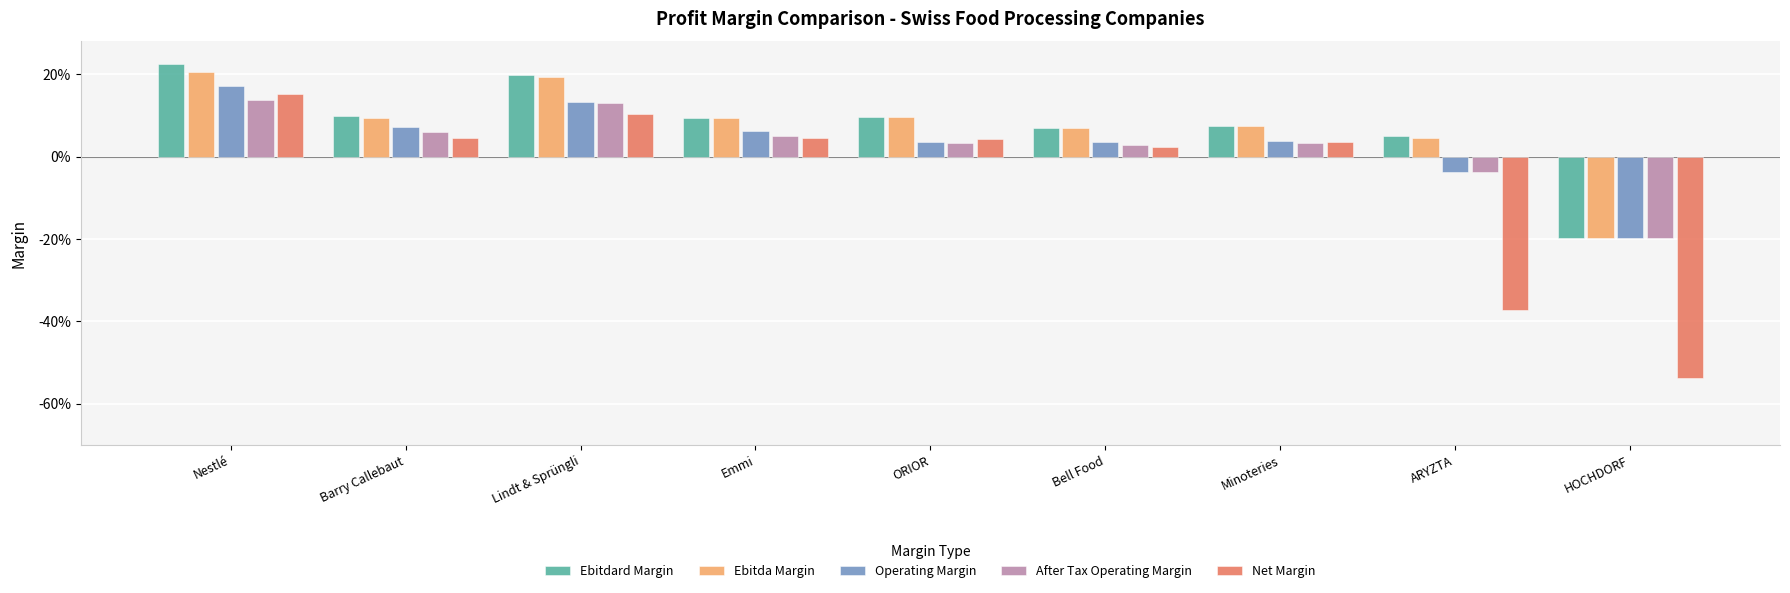

What is the difference between the second highest and second lowest values in the After Tax Operating Margin series?

0.2